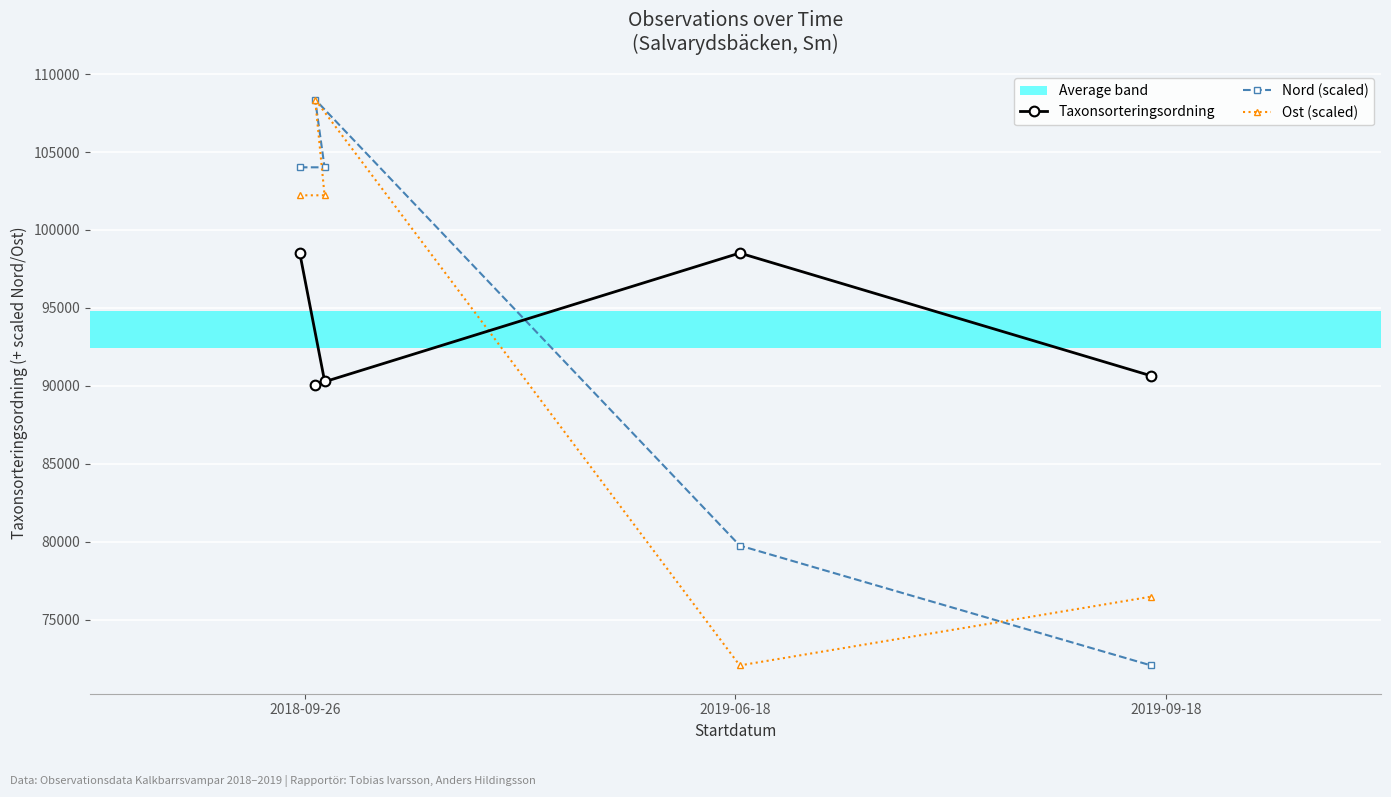

List the series in order of their peak value, lowest first.

Taxonsorteringsordning, Nord (scaled), Ost (scaled)